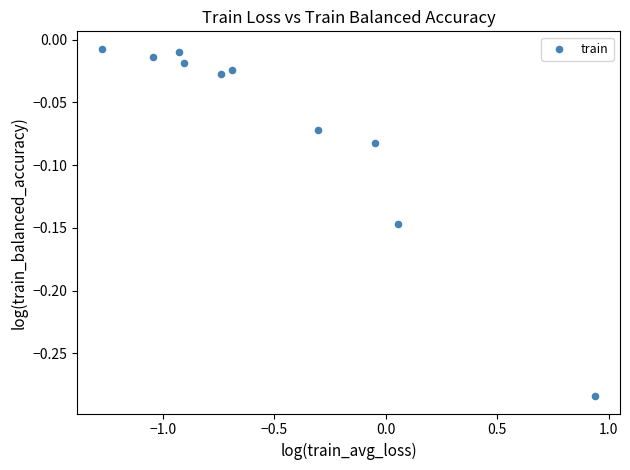

What is the range of Y values (max minus min)?

0.3